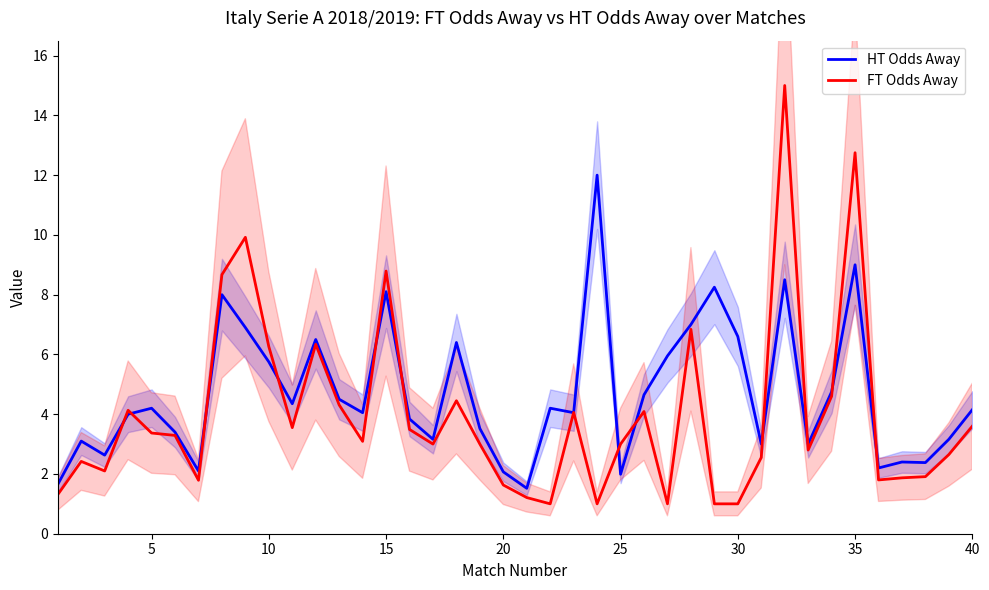

What is the lowest value of the FT Odds Away series?

1.0